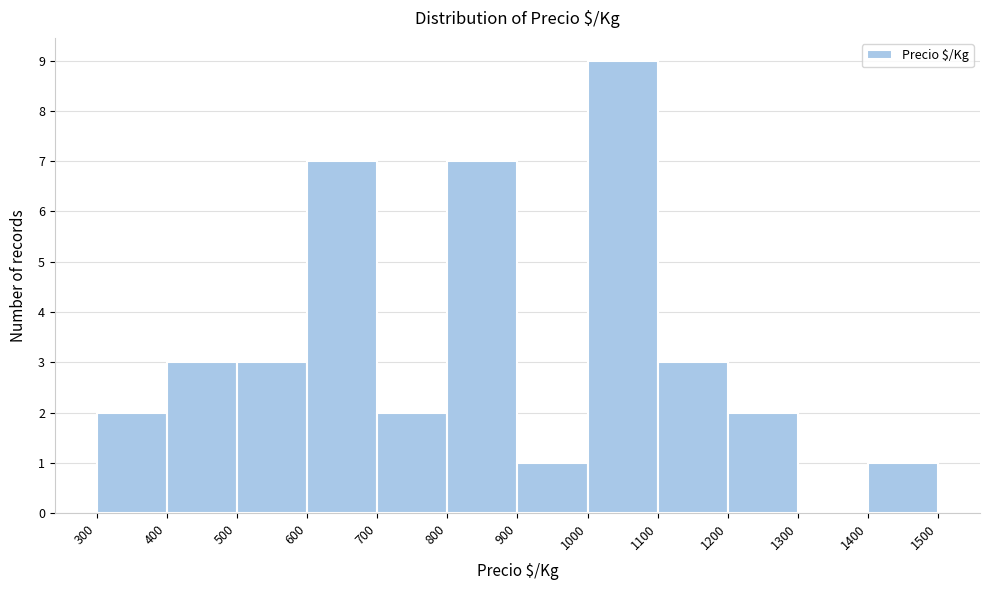

Reading left to right, list every bar in this chart as the range it spans on the x-axis followed by its height. The values are not printed on the chart, so give them approximately, as read against the axis.

300 to 400: 2
400 to 500: 3
500 to 600: 3
600 to 700: 7
700 to 800: 2
800 to 900: 7
900 to 1000: 1
1000 to 1100: 9
1100 to 1200: 3
1200 to 1300: 2
1300 to 1400: 0
1400 to 1500: 1